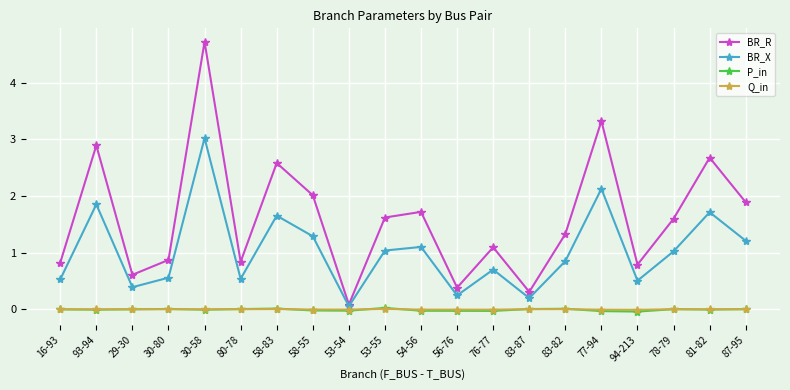

What position from the right is 29-30?

18